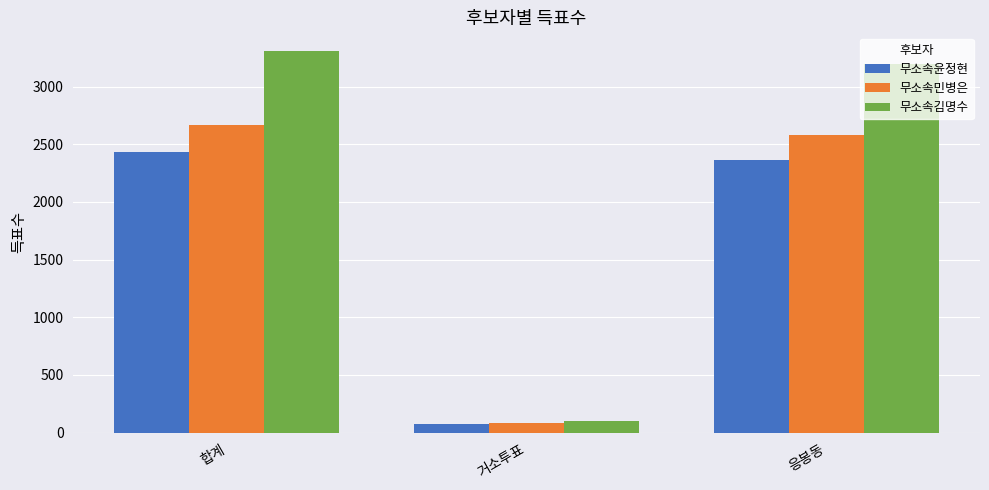

Count the number of data series in this chart.

3